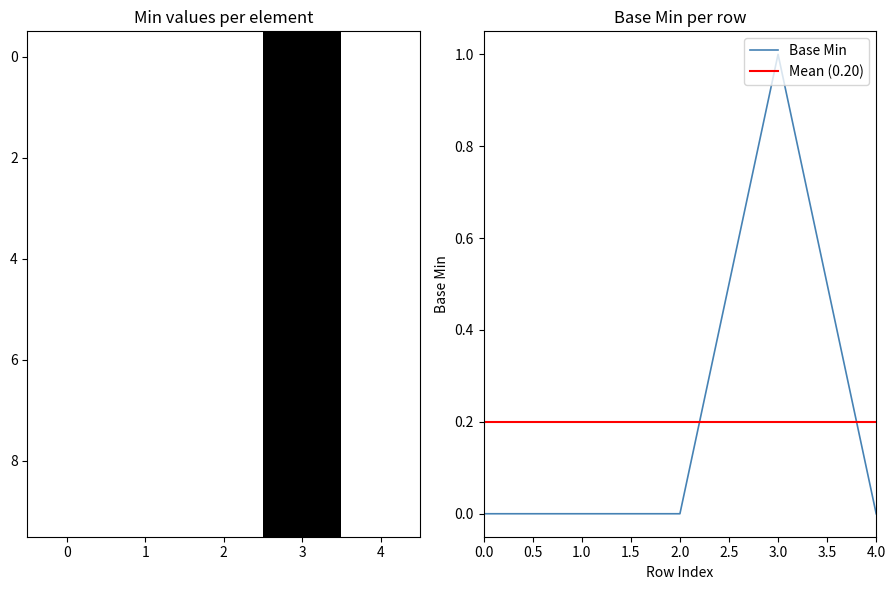

Reading right to left, what are all the values shown in this chart?

Base Min: 0	1	0	0	0
Min: 0	1	0	0	0